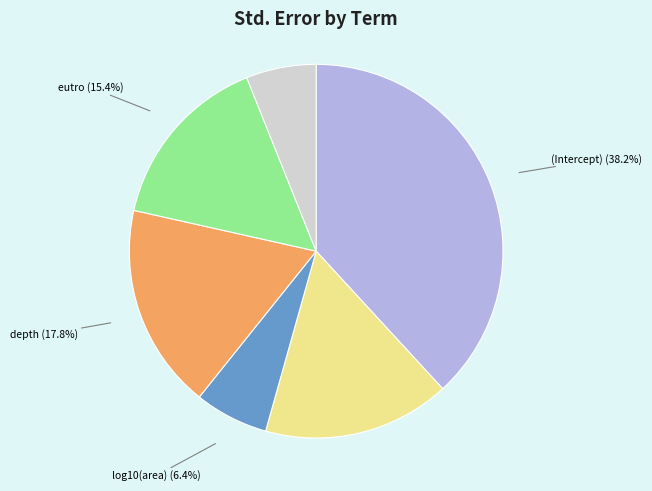

Does any single category account for the majority?

No